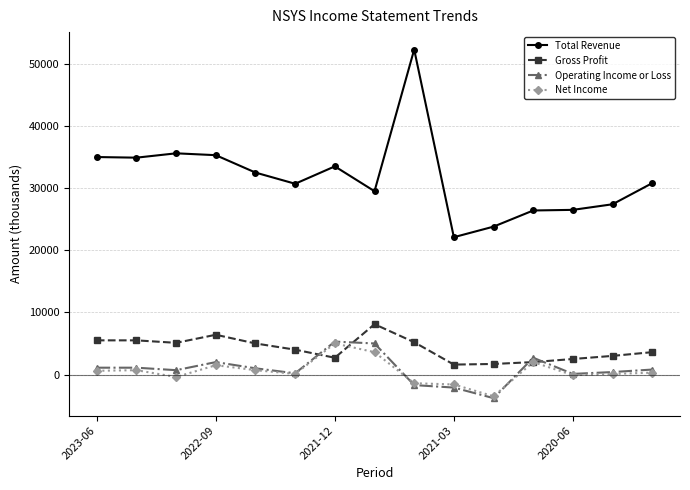

True or false: Total Revenue and Gross Profit cross at least once.

False